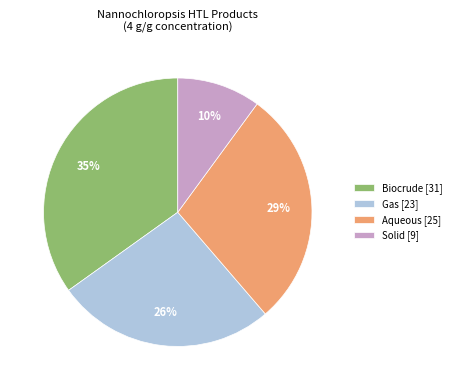

How many segments does this pie chart have?

4